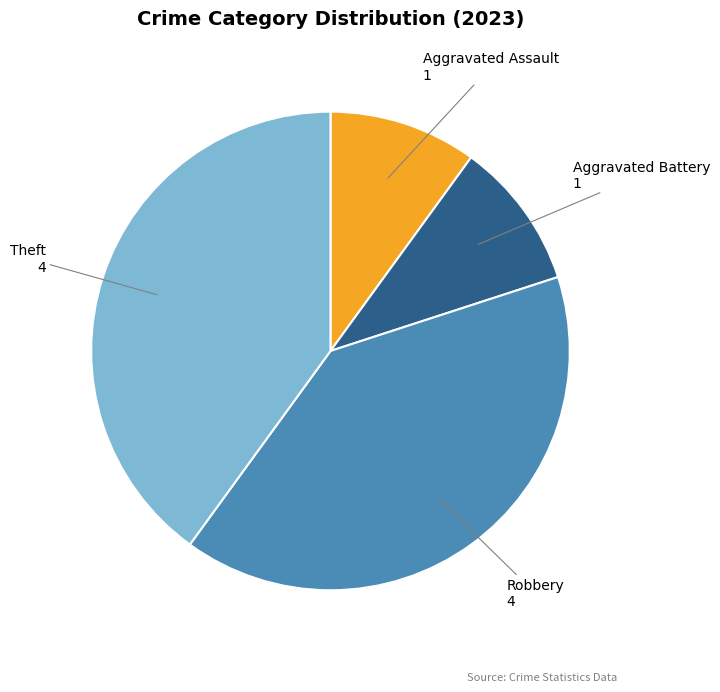

How many slices are in this pie chart?

4